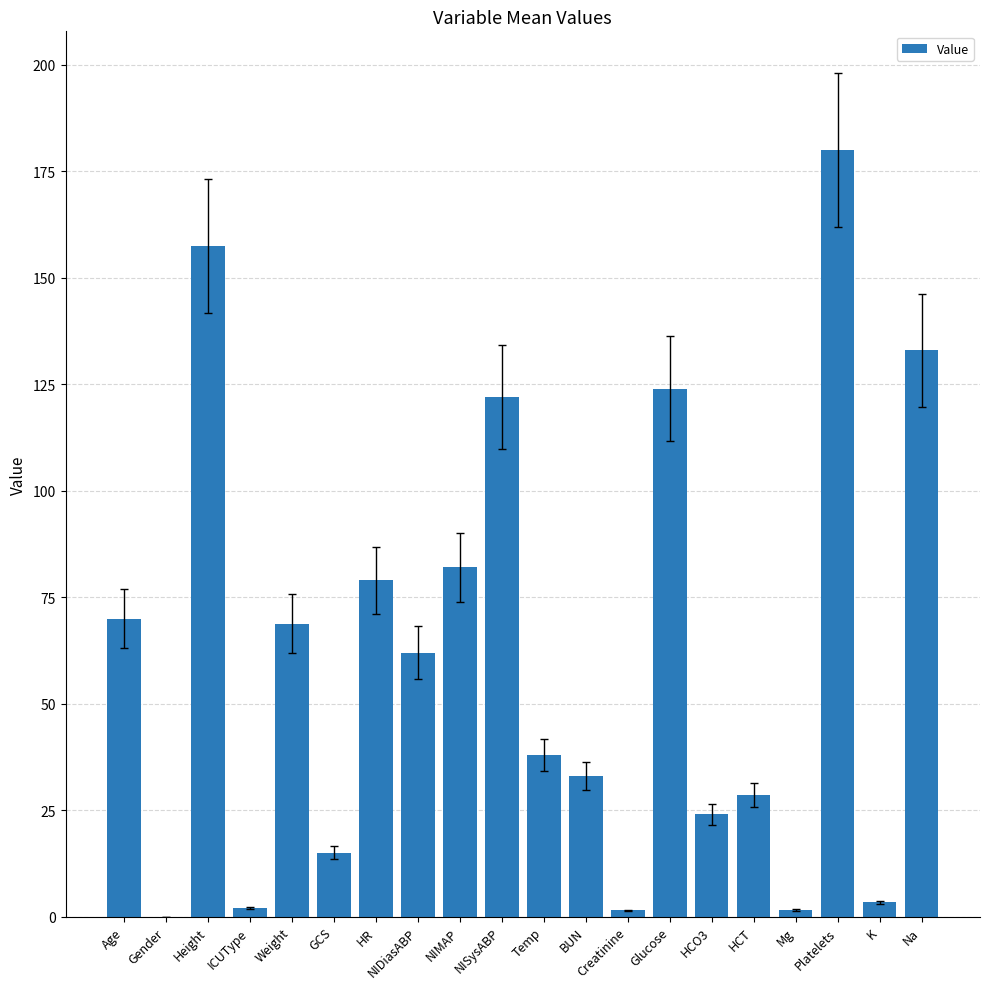

Approximately how many times larger is the value at Age compared to HCO3?

2.9